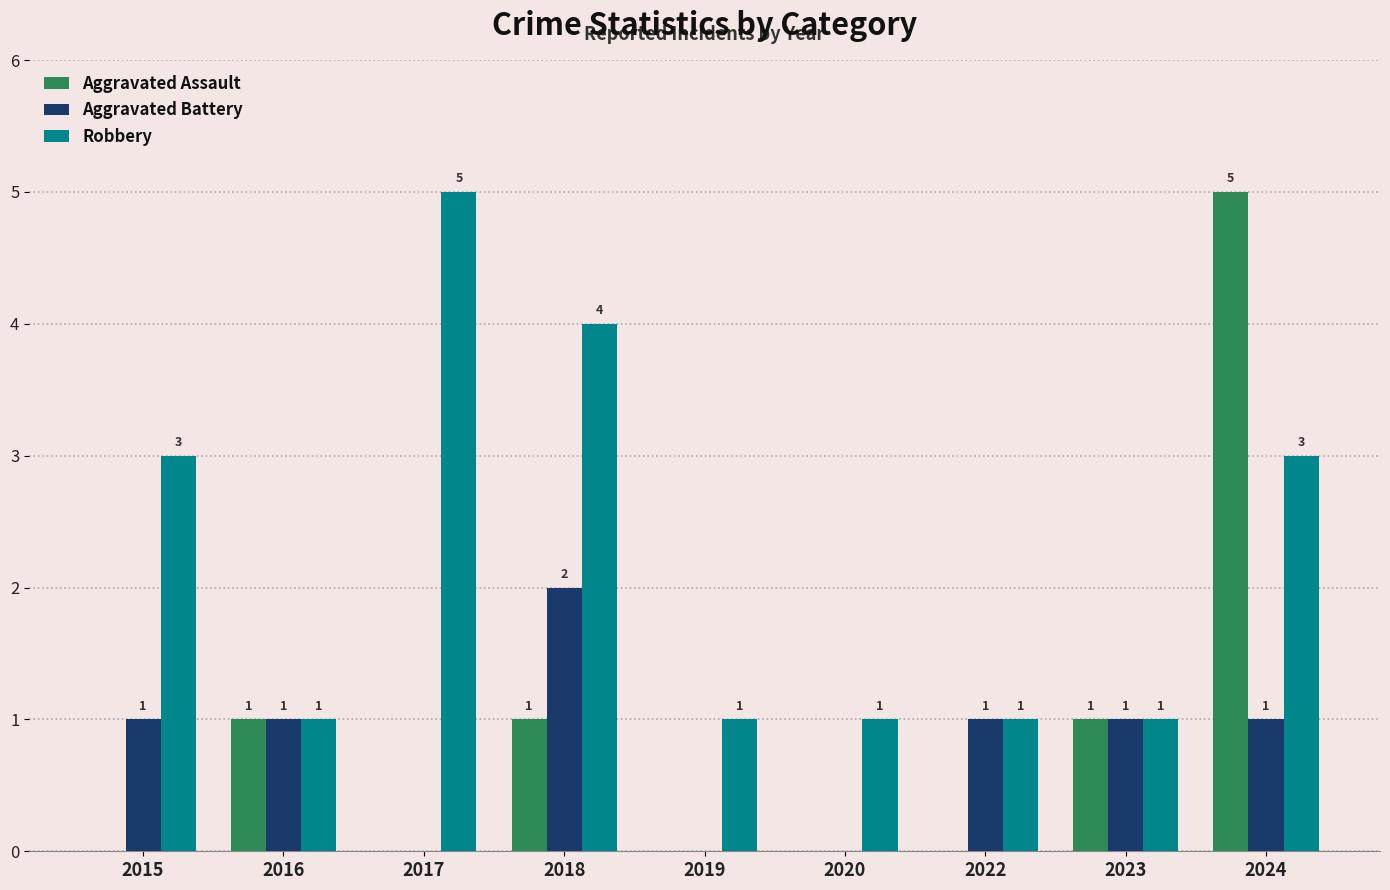

Reading right to left, extract all data points from this chart.

Aggravated Assault: 5	1	0	0	0	1	0	1	0
Aggravated Battery: 1	1	1	0	0	2	0	1	1
Robbery: 3	1	1	1	1	4	5	1	3